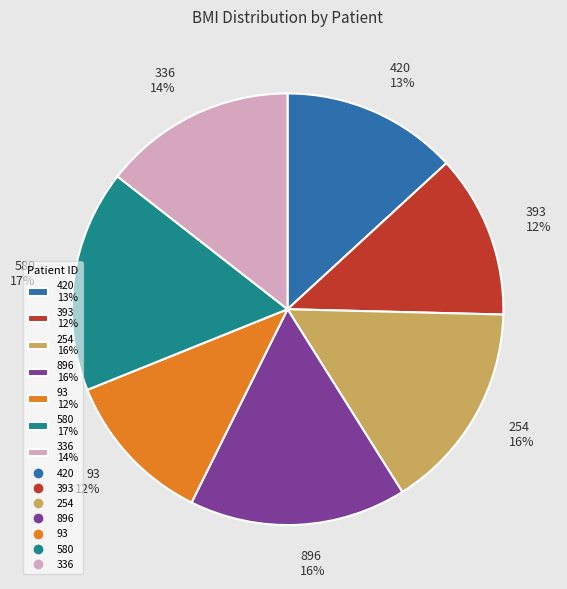

To the nearest percent, what portion does 896 represent?

16%